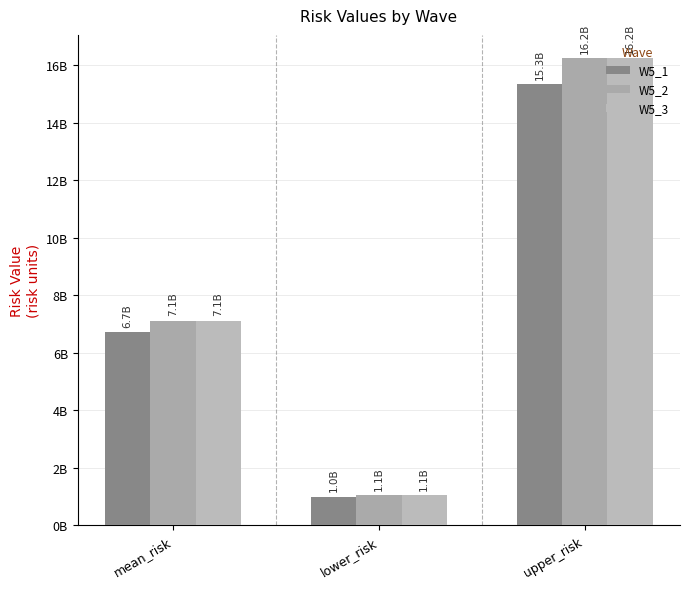

Are the bars grouped side by side (vs. stacked)?

Yes